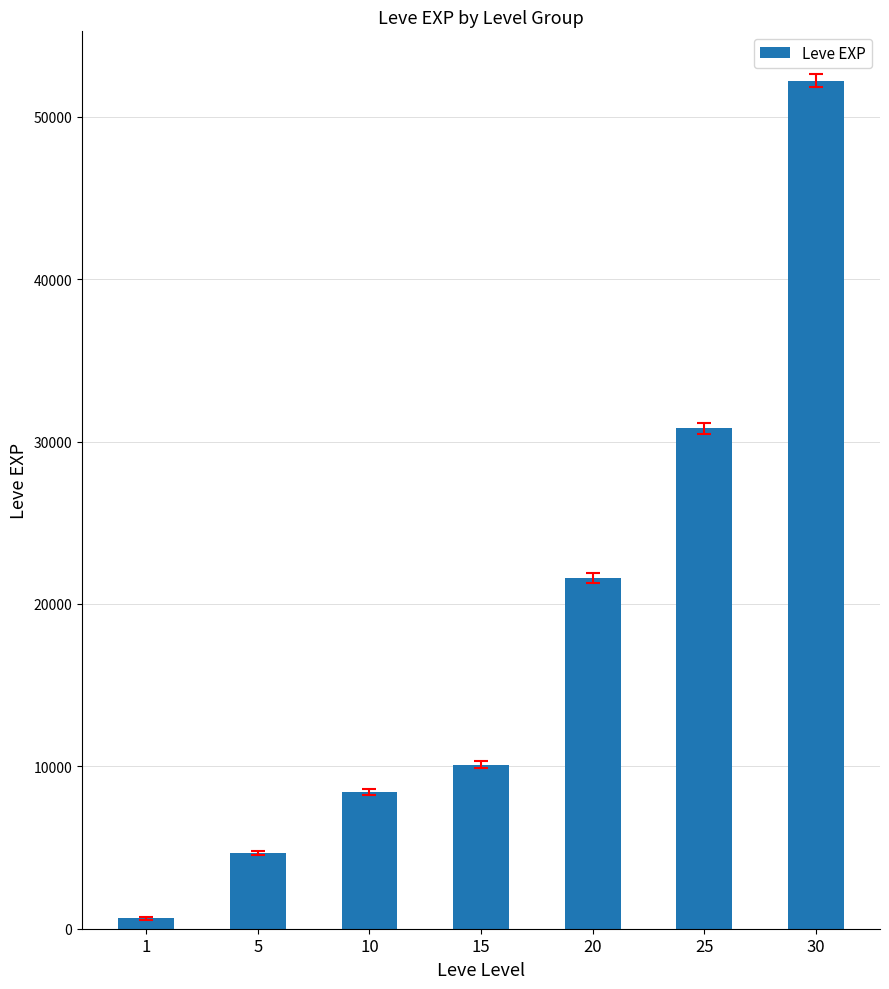

What is the value of the 5th bar from the left?

21600